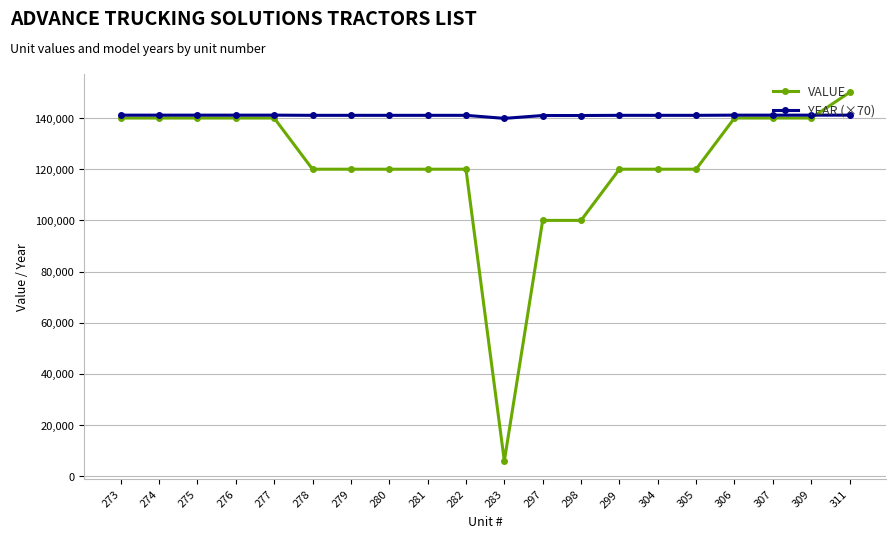

At which category is the sum across all series the highest?

311